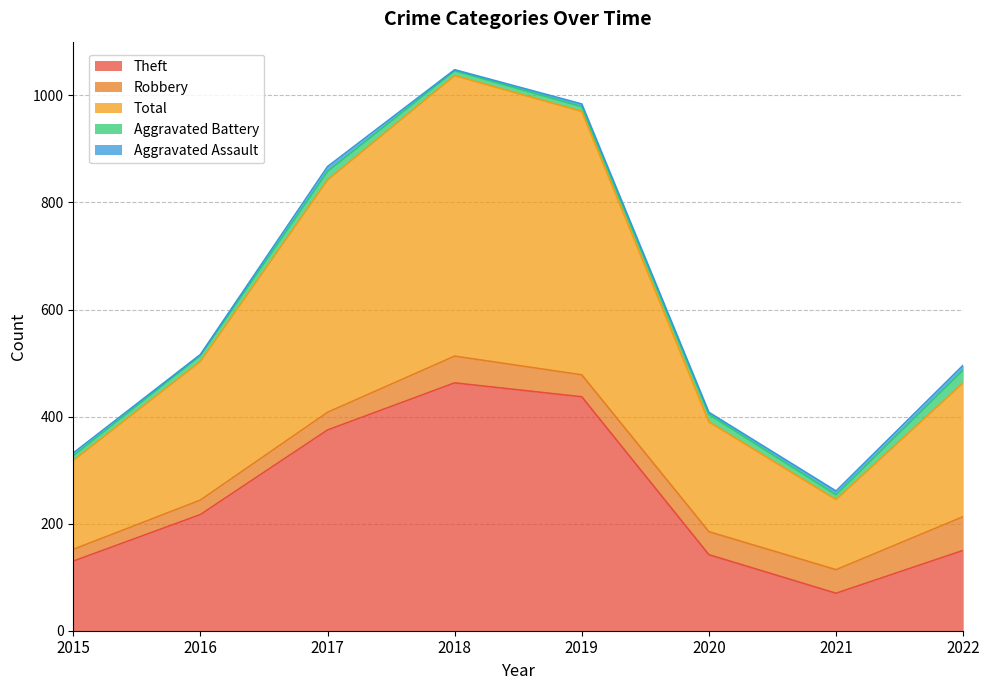

What are all the series names shown in the legend?

Theft, Robbery, Total, Aggravated Battery, Aggravated Assault